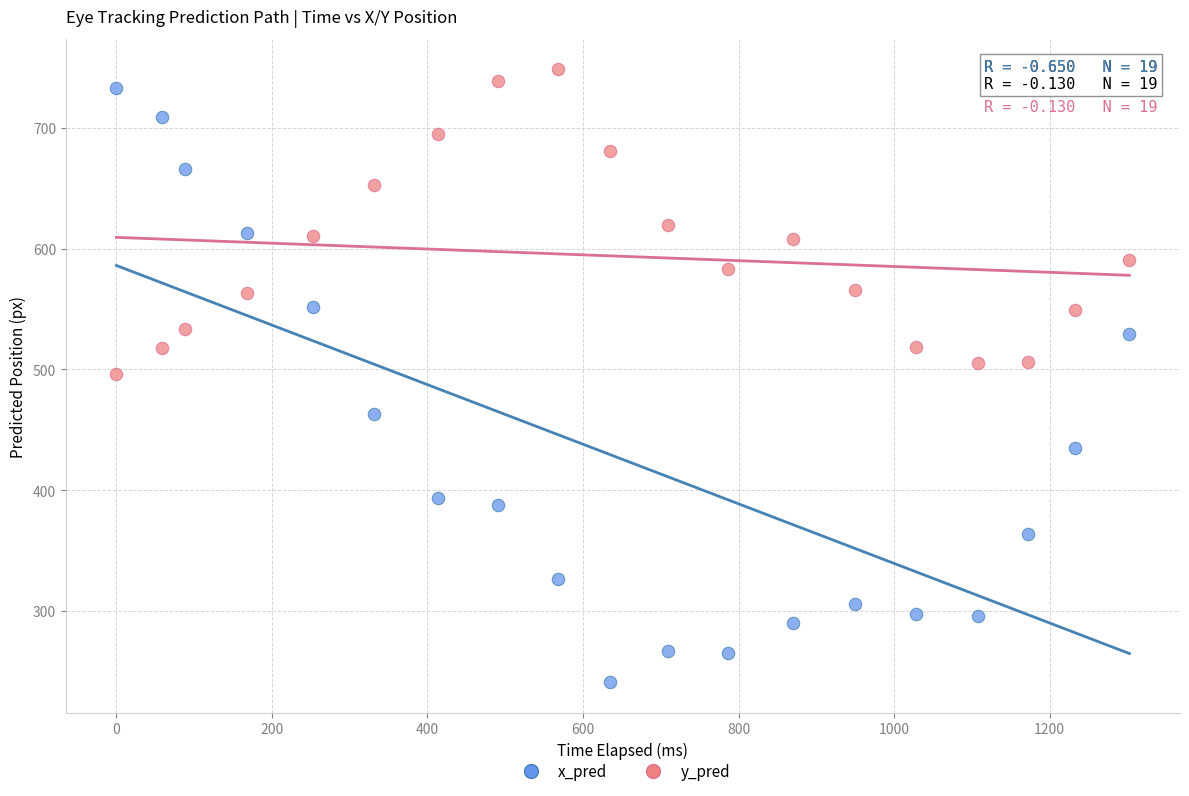

Which series reaches the maximum Y coordinate?

y_pred